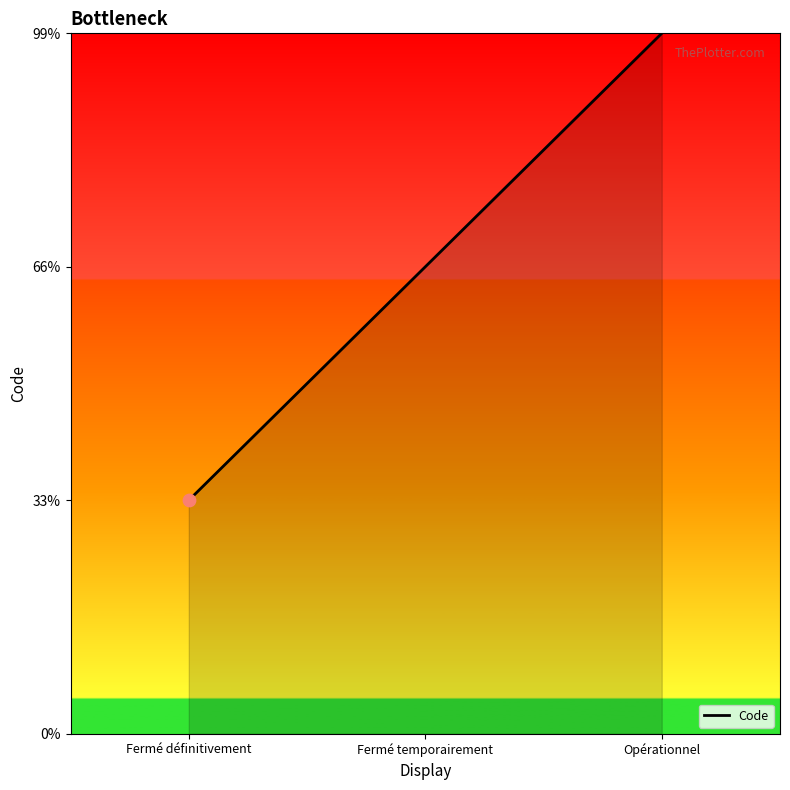

Approximately how many times larger is the value at Opérationnel compared to Fermé définitivement?

3.0